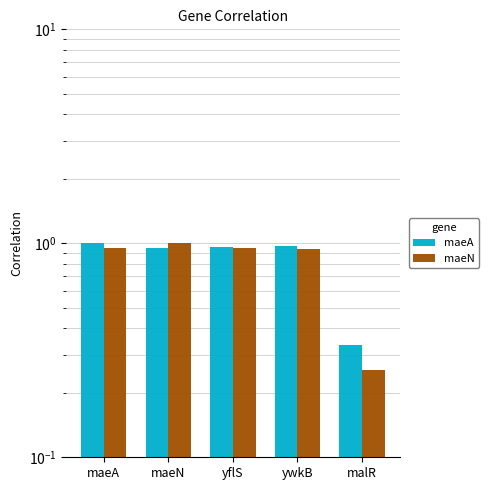

Which series changed the most between ywkB and malR?

maeN